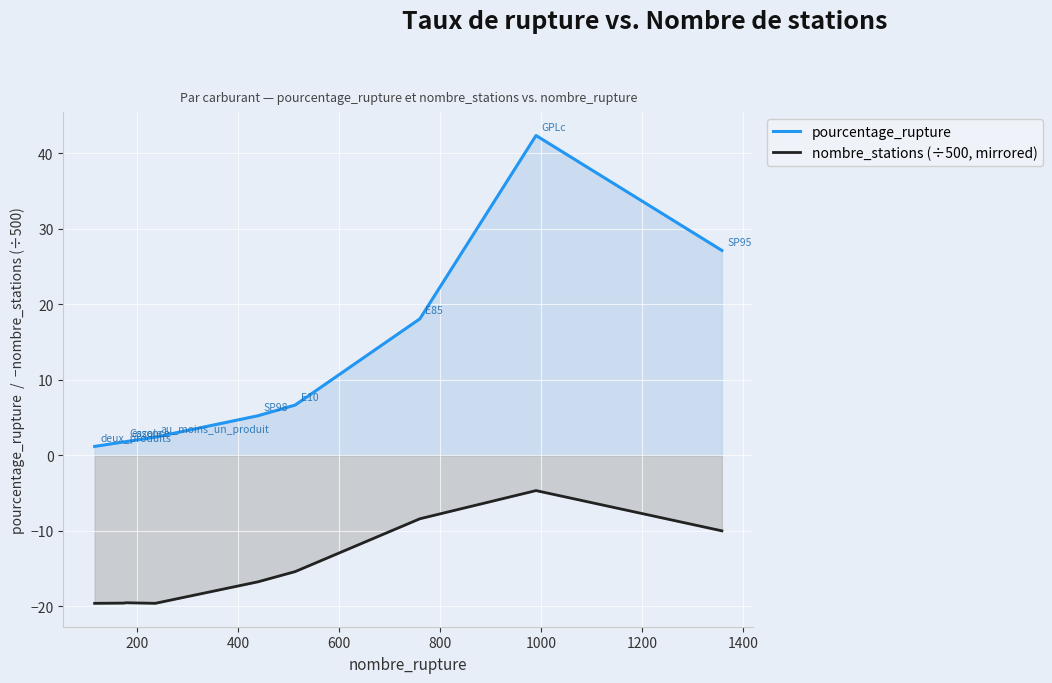

How many lines are shown in the chart?

2